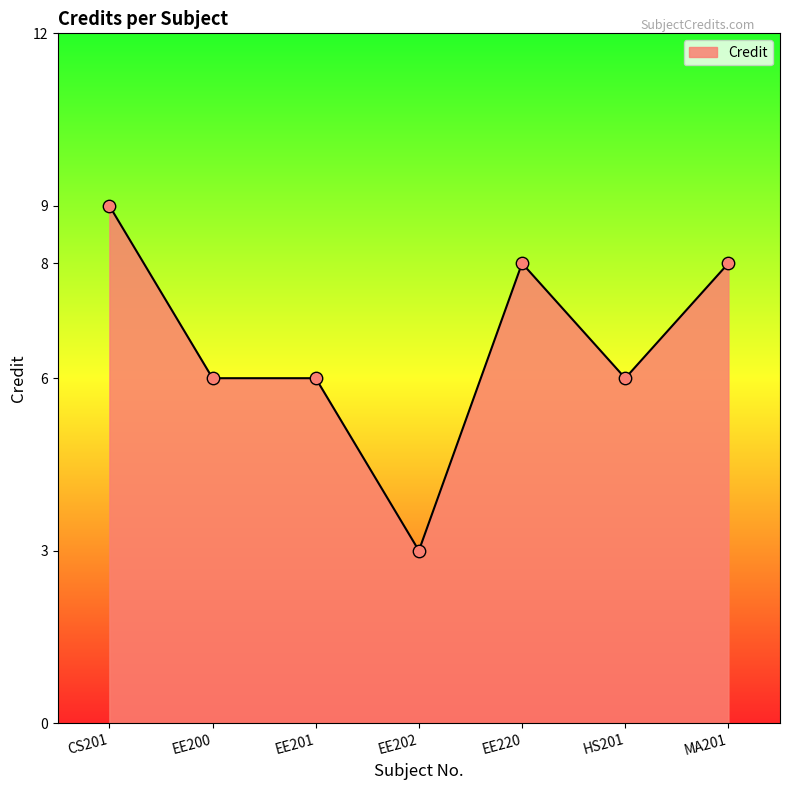

Which has a higher value, MA201 or EE200?

MA201